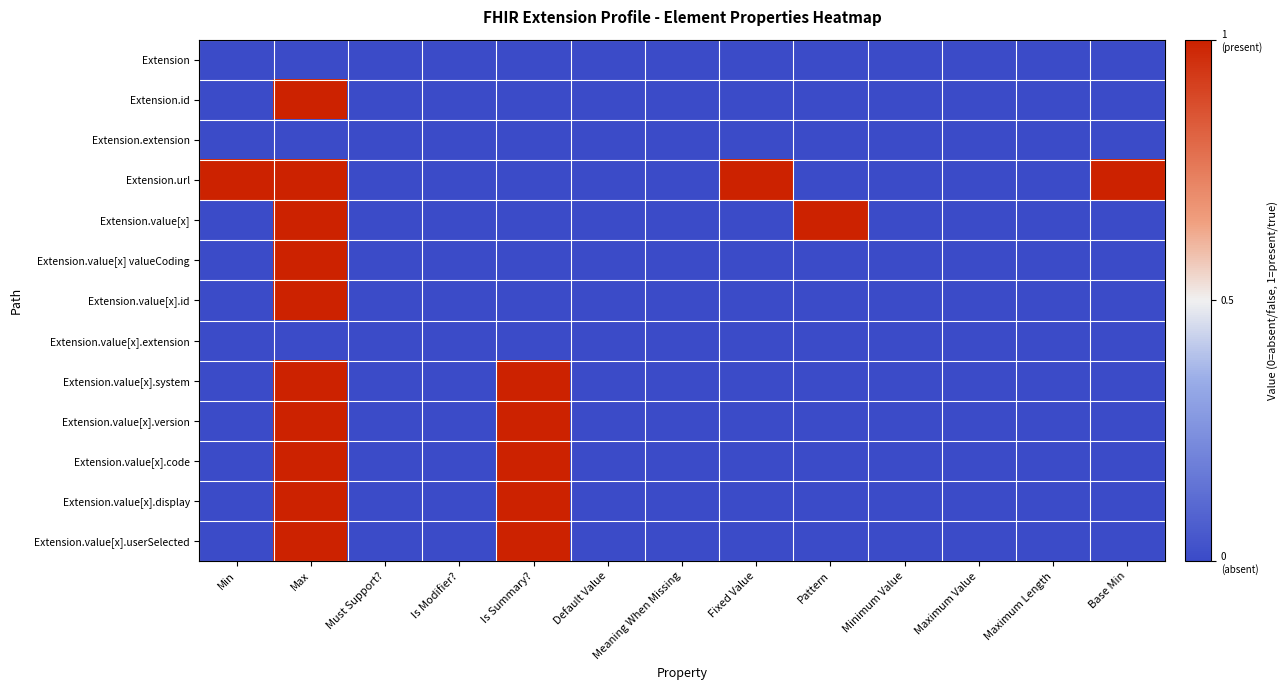

Reading left to right, extract all data points from this chart.

Extension: Min=0	Max=0	Must Support?=0	Is Modifier?=0	Is Summary?=0	Default Value=0	Meaning When Missing=0	Fixed Value=0	Pattern=0	Minimum Value=0	Maximum Value=0	Maximum Length=0	Base Min=0
Extension.id: Min=0	Max=1	Must Support?=0	Is Modifier?=0	Is Summary?=0	Default Value=0	Meaning When Missing=0	Fixed Value=0	Pattern=0	Minimum Value=0	Maximum Value=0	Maximum Length=0	Base Min=0
Extension.extension: Min=0	Max=0	Must Support?=0	Is Modifier?=0	Is Summary?=0	Default Value=0	Meaning When Missing=0	Fixed Value=0	Pattern=0	Minimum Value=0	Maximum Value=0	Maximum Length=0	Base Min=0
Extension.url: Min=1	Max=1	Must Support?=0	Is Modifier?=0	Is Summary?=0	Default Value=0	Meaning When Missing=0	Fixed Value=1	Pattern=0	Minimum Value=0	Maximum Value=0	Maximum Length=0	Base Min=1
Extension.value[x]: Min=0	Max=1	Must Support?=0	Is Modifier?=0	Is Summary?=0	Default Value=0	Meaning When Missing=0	Fixed Value=0	Pattern=1	Minimum Value=0	Maximum Value=0	Maximum Length=0	Base Min=0
Extension.value[x] valueCoding: Min=0	Max=1	Must Support?=0	Is Modifier?=0	Is Summary?=0	Default Value=0	Meaning When Missing=0	Fixed Value=0	Pattern=0	Minimum Value=0	Maximum Value=0	Maximum Length=0	Base Min=0
Extension.value[x].id: Min=0	Max=1	Must Support?=0	Is Modifier?=0	Is Summary?=0	Default Value=0	Meaning When Missing=0	Fixed Value=0	Pattern=0	Minimum Value=0	Maximum Value=0	Maximum Length=0	Base Min=0
Extension.value[x].extension: Min=0	Max=0	Must Support?=0	Is Modifier?=0	Is Summary?=0	Default Value=0	Meaning When Missing=0	Fixed Value=0	Pattern=0	Minimum Value=0	Maximum Value=0	Maximum Length=0	Base Min=0
Extension.value[x].system: Min=0	Max=1	Must Support?=0	Is Modifier?=0	Is Summary?=1	Default Value=0	Meaning When Missing=0	Fixed Value=0	Pattern=0	Minimum Value=0	Maximum Value=0	Maximum Length=0	Base Min=0
Extension.value[x].version: Min=0	Max=1	Must Support?=0	Is Modifier?=0	Is Summary?=1	Default Value=0	Meaning When Missing=0	Fixed Value=0	Pattern=0	Minimum Value=0	Maximum Value=0	Maximum Length=0	Base Min=0
Extension.value[x].code: Min=0	Max=1	Must Support?=0	Is Modifier?=0	Is Summary?=1	Default Value=0	Meaning When Missing=0	Fixed Value=0	Pattern=0	Minimum Value=0	Maximum Value=0	Maximum Length=0	Base Min=0
Extension.value[x].display: Min=0	Max=1	Must Support?=0	Is Modifier?=0	Is Summary?=1	Default Value=0	Meaning When Missing=0	Fixed Value=0	Pattern=0	Minimum Value=0	Maximum Value=0	Maximum Length=0	Base Min=0
Extension.value[x].userSelected: Min=0	Max=1	Must Support?=0	Is Modifier?=0	Is Summary?=1	Default Value=0	Meaning When Missing=0	Fixed Value=0	Pattern=0	Minimum Value=0	Maximum Value=0	Maximum Length=0	Base Min=0